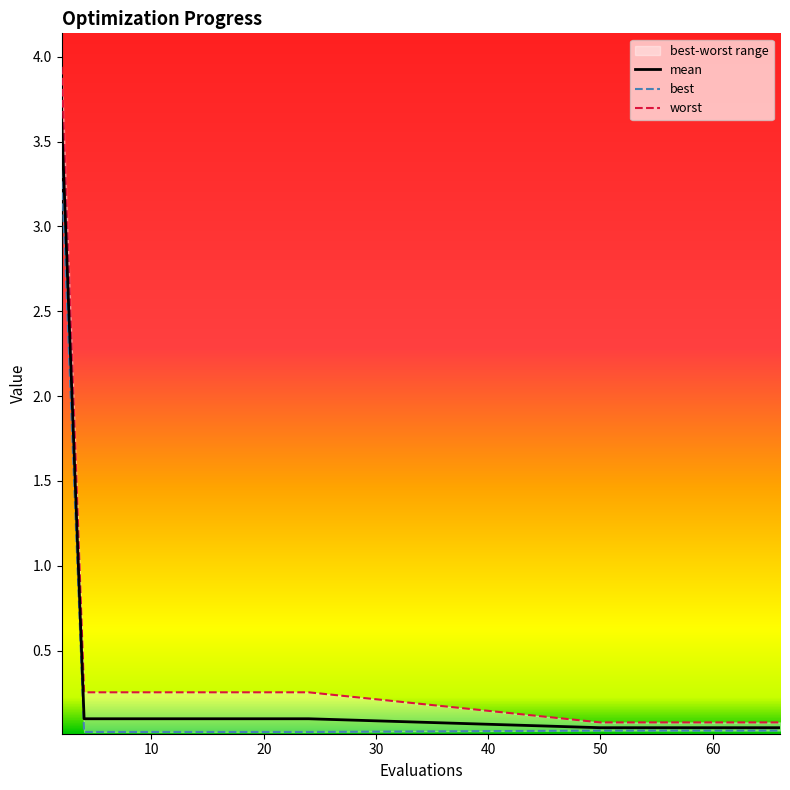

What is the maximum value for mean?

3.6